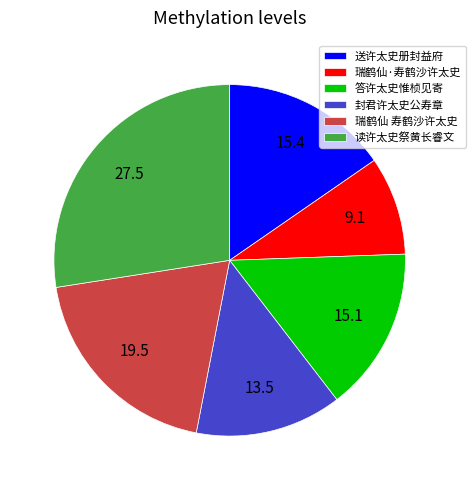

Combined, do 送许太史册封益府 and 答许太史惟桢见寄 account for over 50%?

No